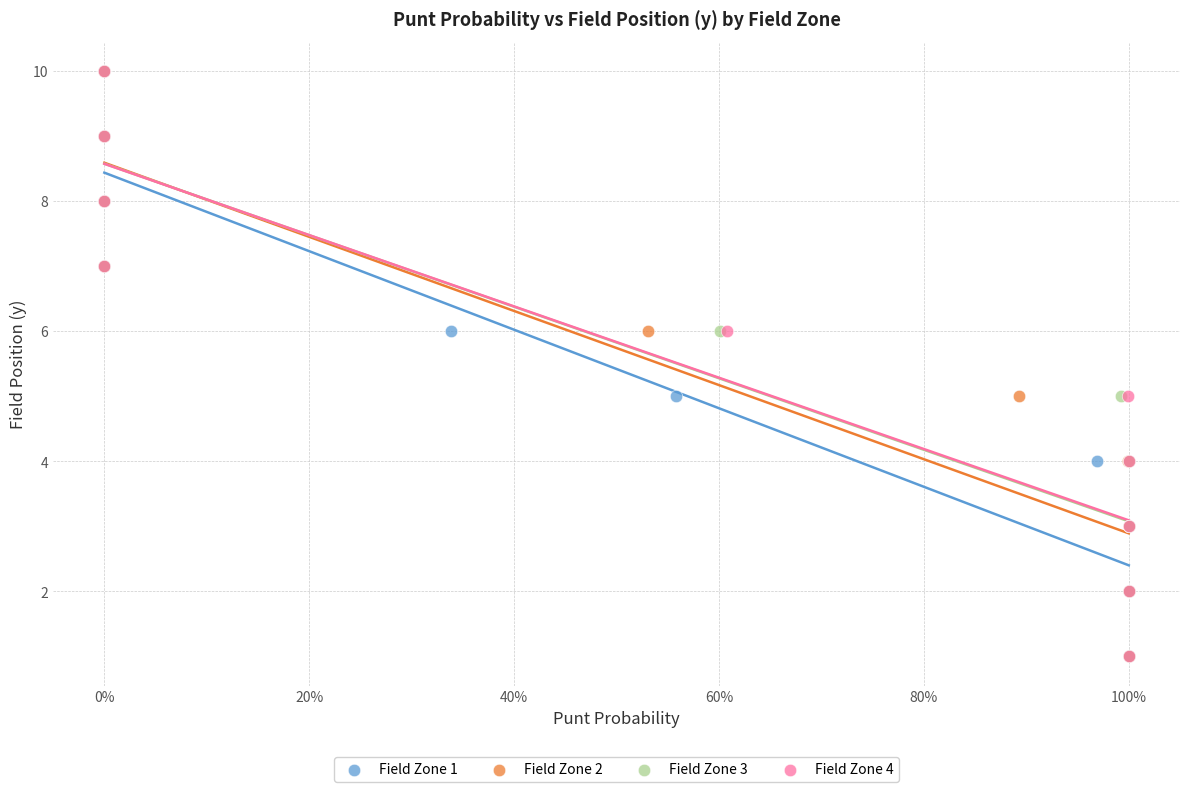

What are all the series names shown in the legend?

Field Zone 1, Field Zone 2, Field Zone 3, Field Zone 4